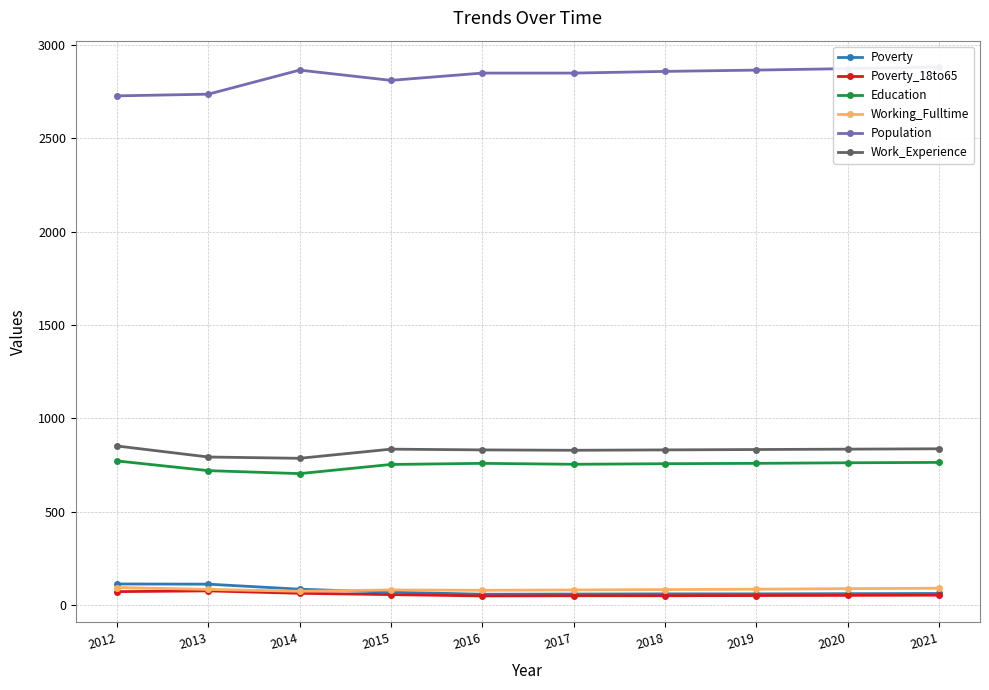

What is the value of the Education point at the 1st from the left?

772